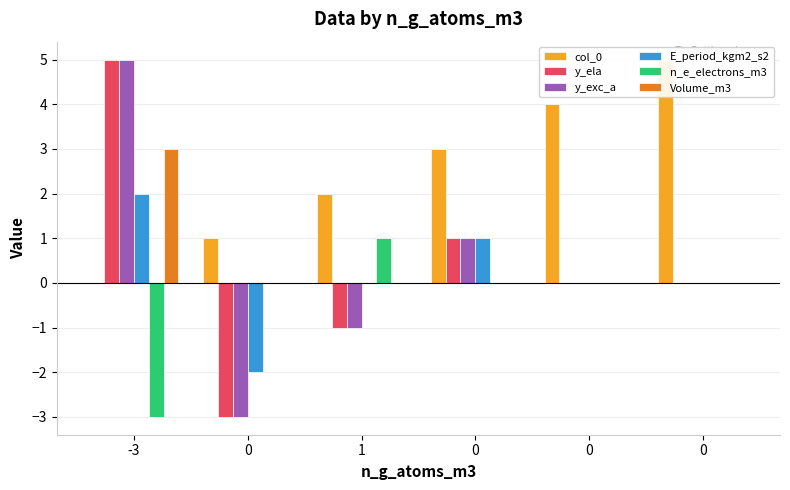

Reading left to right, what are all the values shown in this chart?

col_0: -3=0	0=1	1=2	0=3	0=4	0=5
y_ela: -3=5	0=-3	1=-1	0=1	0=0	0=0
y_exc_a: -3=5	0=-3	1=-1	0=1	0=0	0=0
E_period_kgm2_s2: -3=2	0=-2	1=0	0=1	0=0	0=0
n_e_electrons_m3: -3=-3	0=0	1=1	0=0	0=0	0=0
Volume_m3: -3=3	0=0	1=0	0=0	0=0	0=0